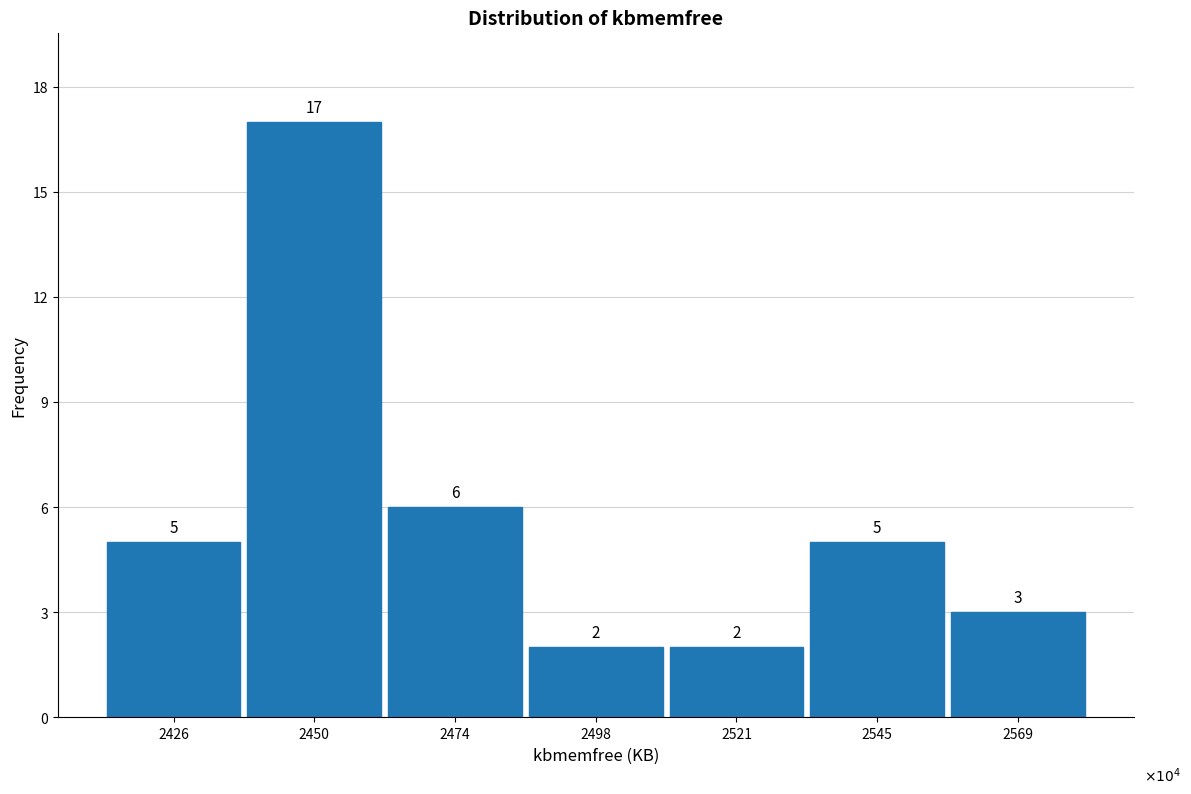

Reading left to right, what are all the values shown in this chart?

2426=5	2450=17	2474=6	2498=2	2521=2	2545=5	2569=3